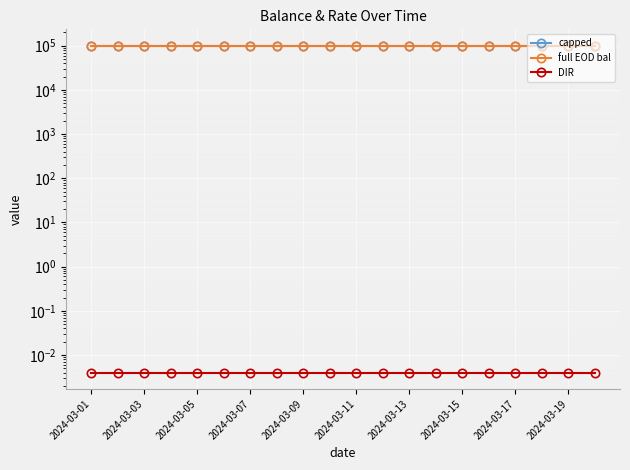

True or false: full EOD bal and capped cross at least once.

False